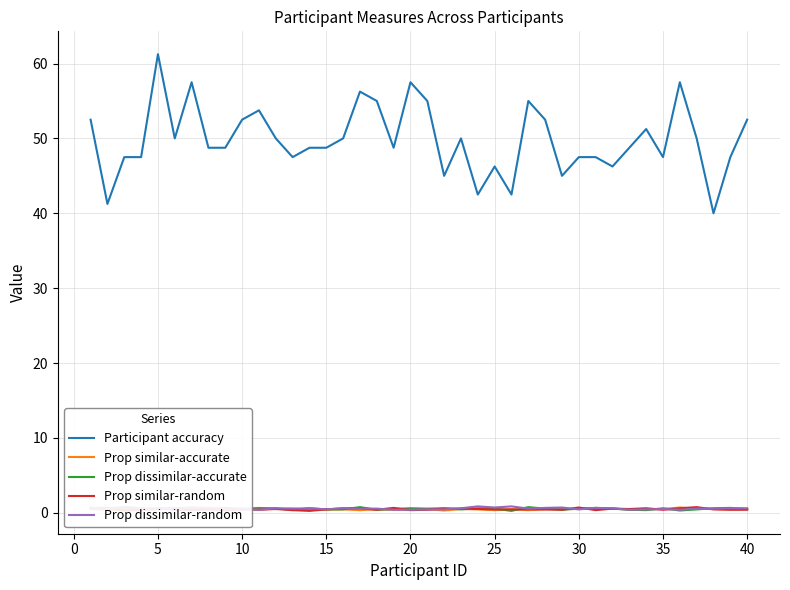

What is the average value of the Prop similar-random series?

0.5